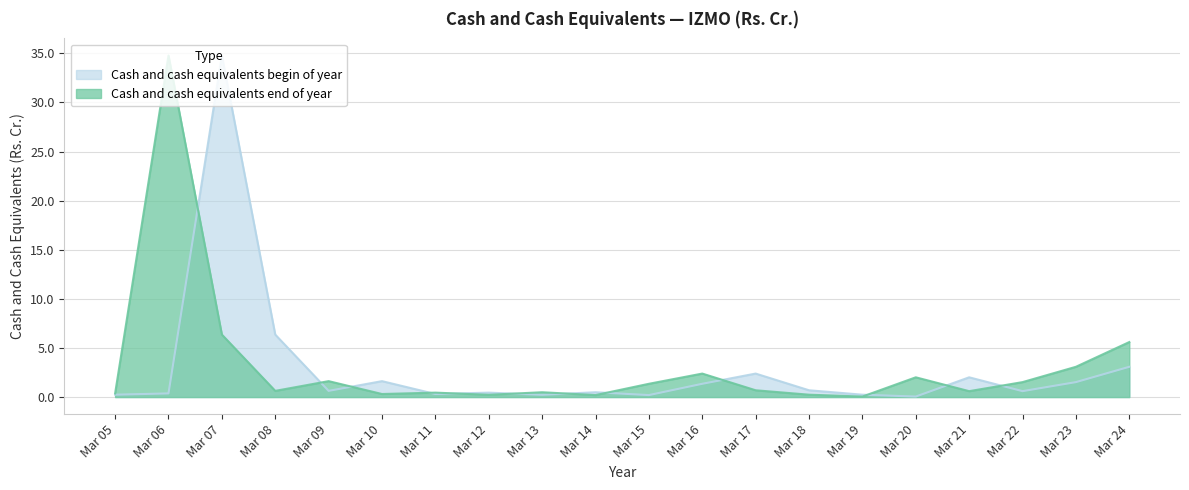

At how many categories does at least one series exceed 13?

2